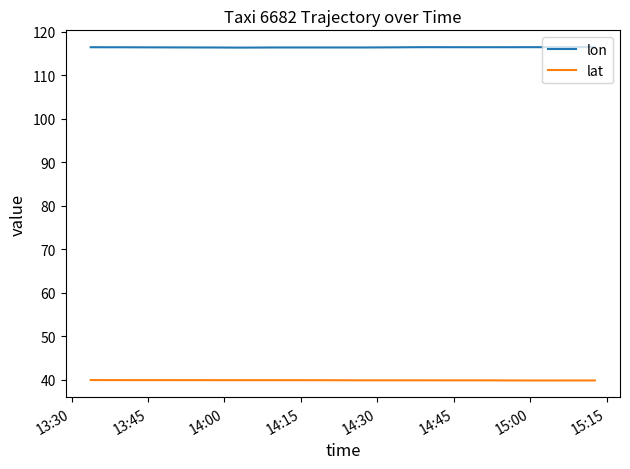

Rank the series by their maximum value, from lowest to highest.

lat, lon